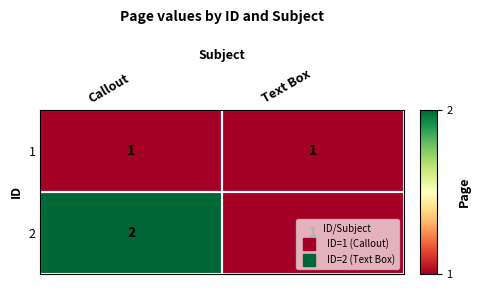

Which series has the largest total across all categories?

2